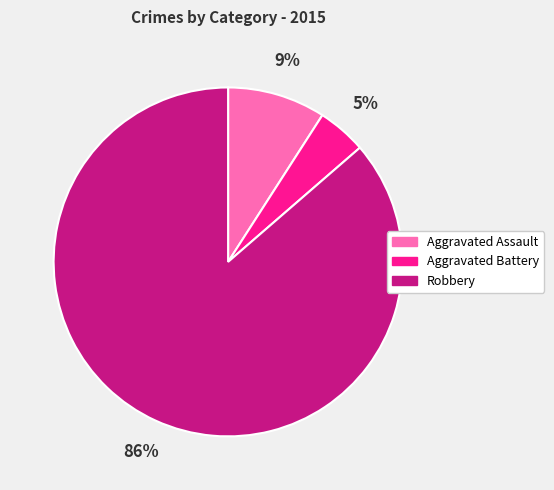

To the nearest percent, what is the average slice percentage?

33%